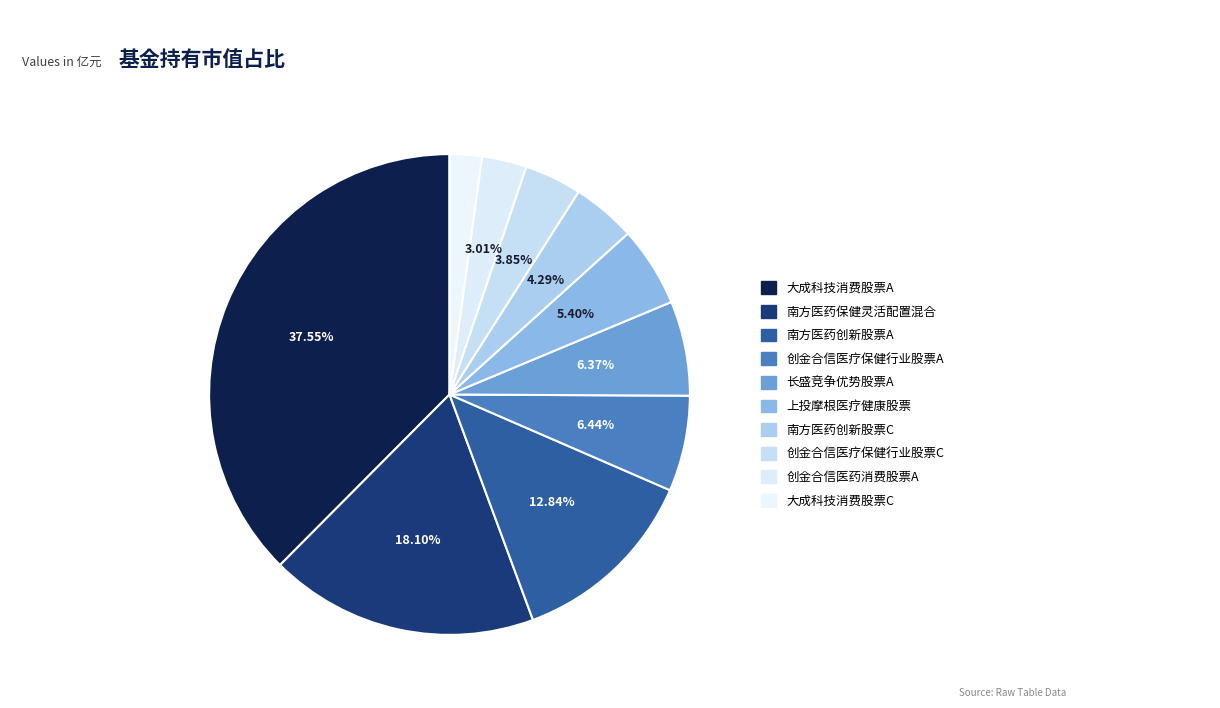

Which slice is the largest?

大成科技消费股票A